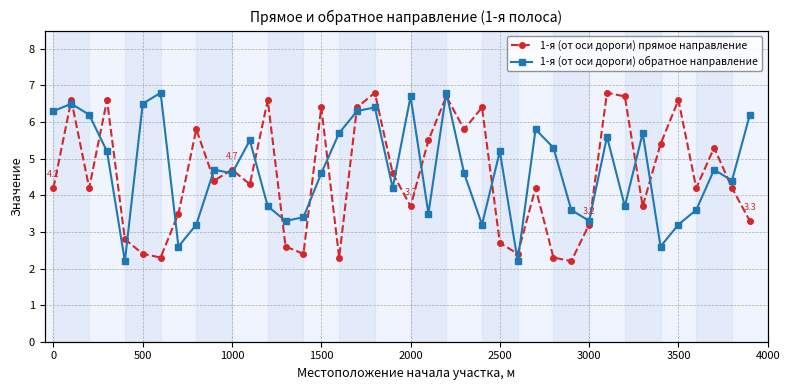

The value of 1-я (от оси дороги) прямое направление at 0 is 4.2. True or false?

False